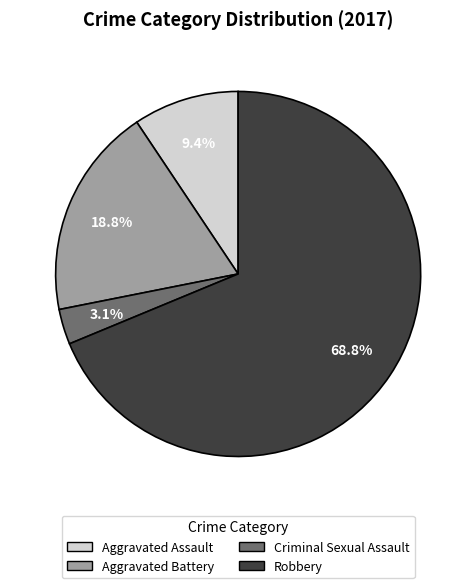

To the nearest percent, what percentage of the pie is Aggravated Battery?

19%